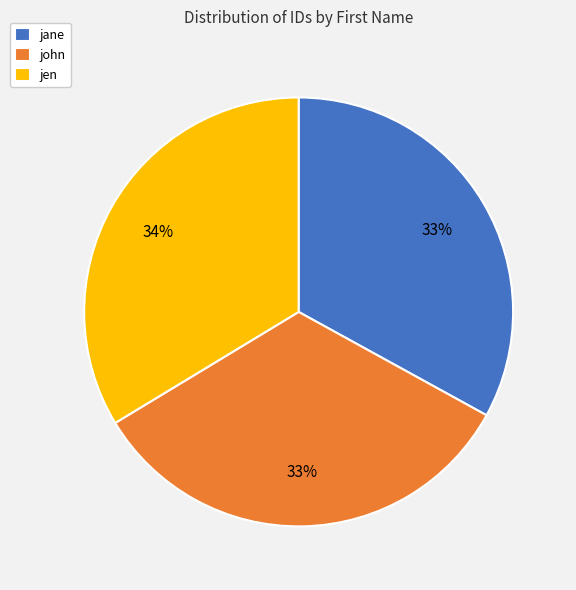

What percentage is the jane slice, to the nearest percent?

33%